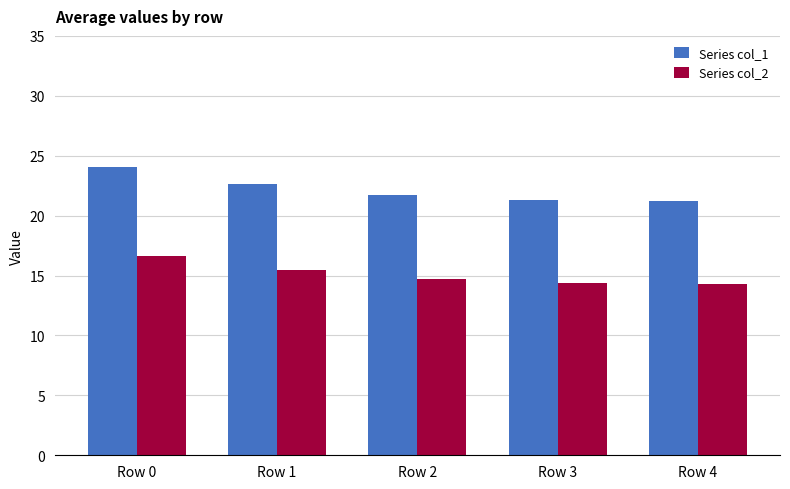

What is the difference between the Series col_2 values at Row 2 and Row 4?

0.4